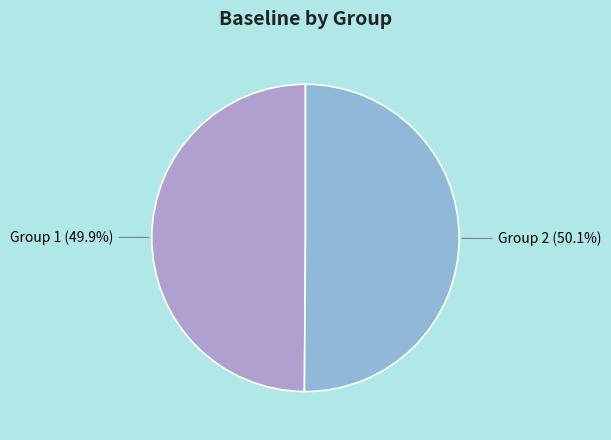

Is there a majority slice in this chart?

Yes